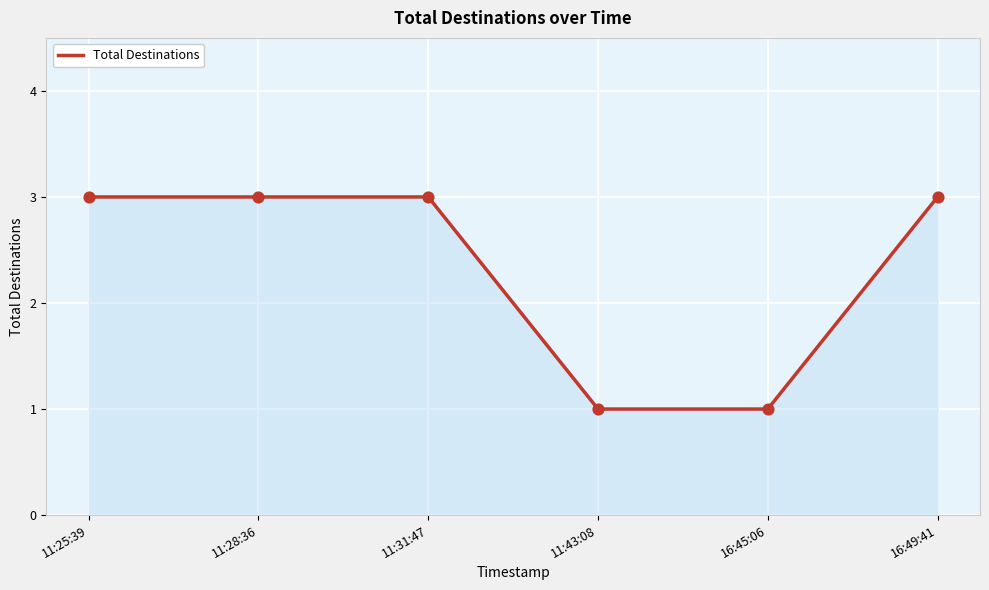

Which has a higher value, 11:43:08 or 11:25:39?

11:25:39